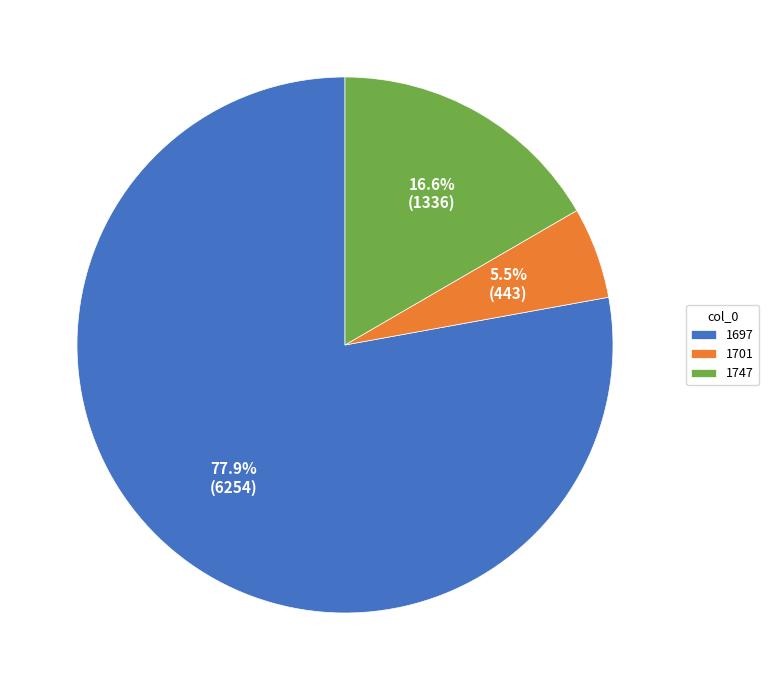

How many slices are in this pie chart?

3